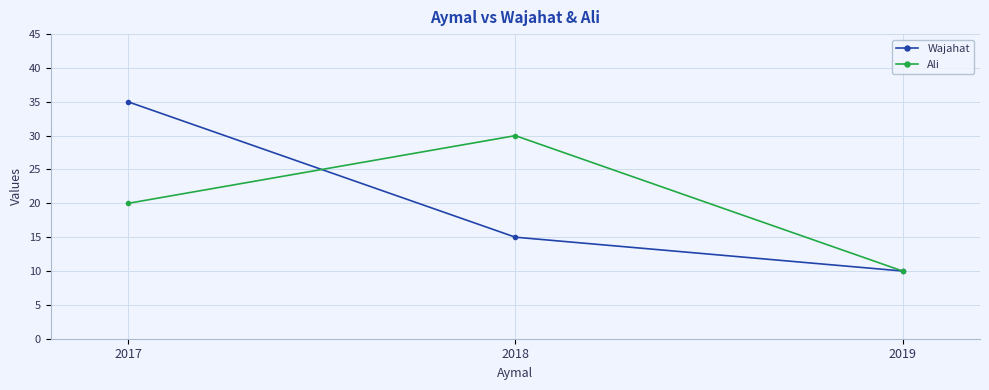

At which category is the sum across all series the highest?

2017